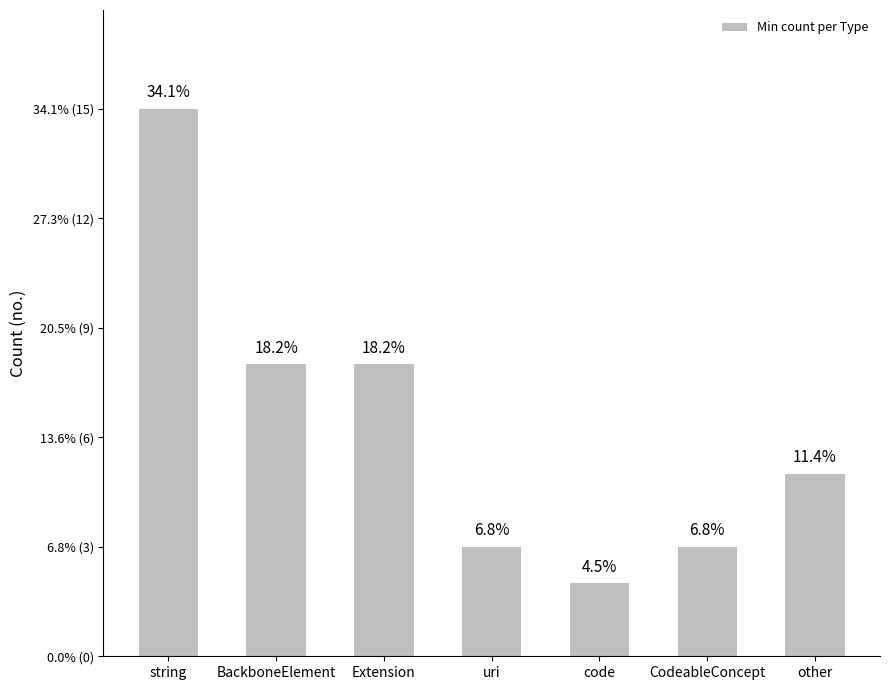

Are the bars horizontal?

No